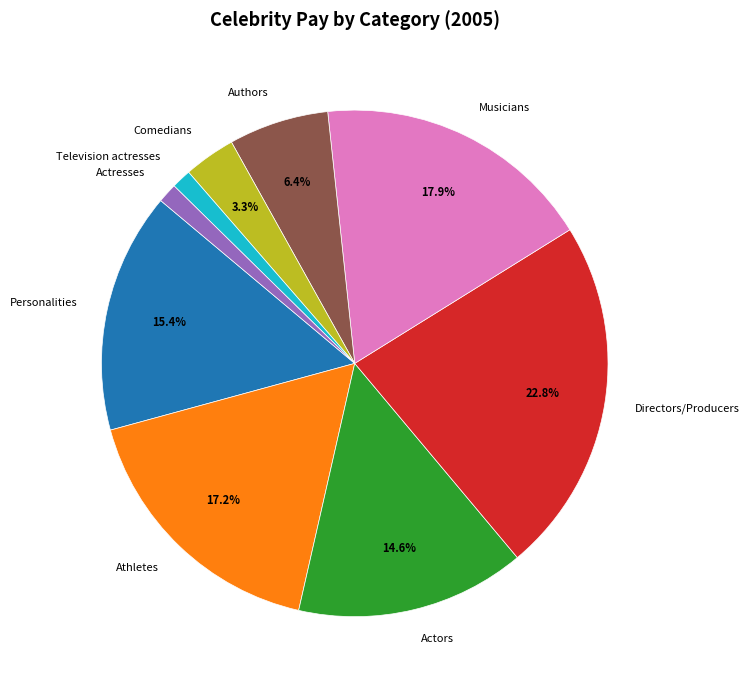

Which category has the biggest portion of the pie?

Directors/Producers